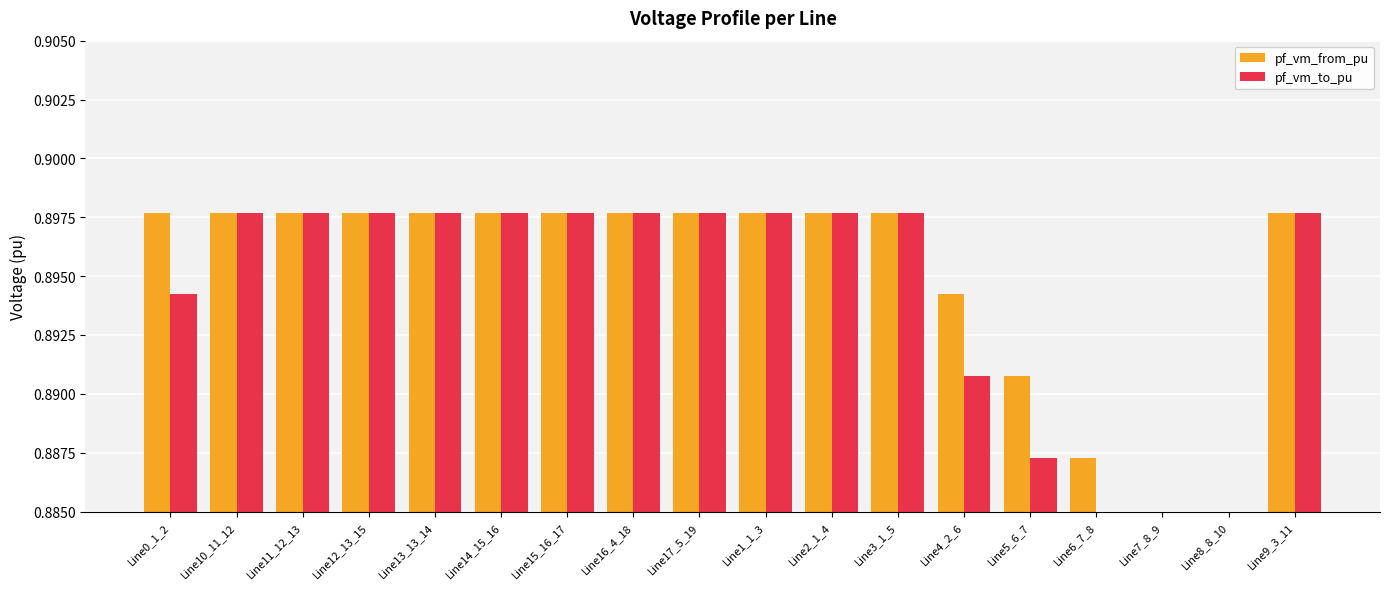

What are all the series names shown in the legend?

pf_vm_from_pu, pf_vm_to_pu